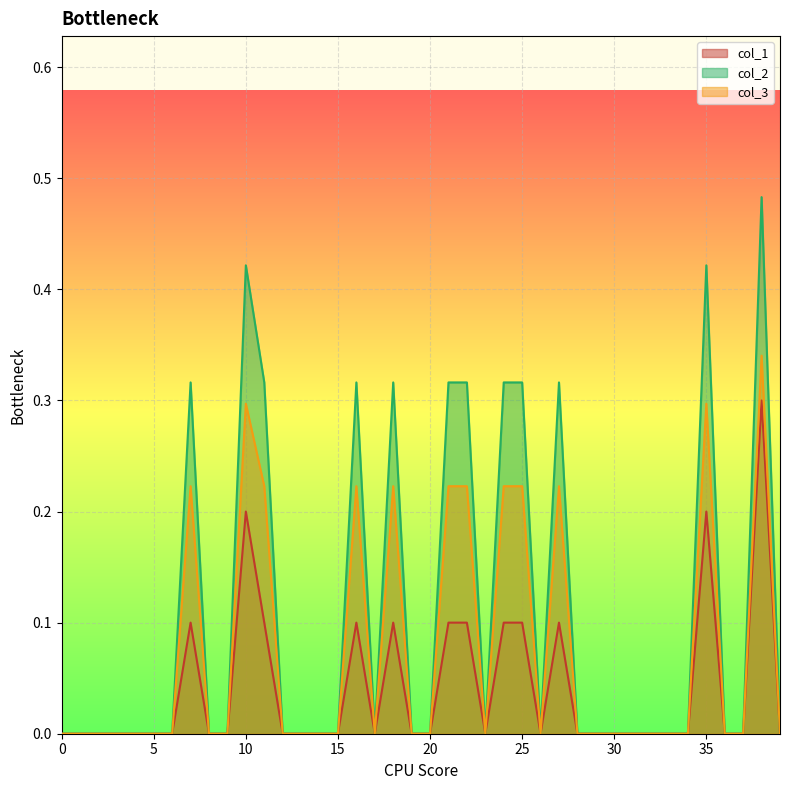

Rank the series at 22 from highest to lowest value.

col_2, col_3, col_1